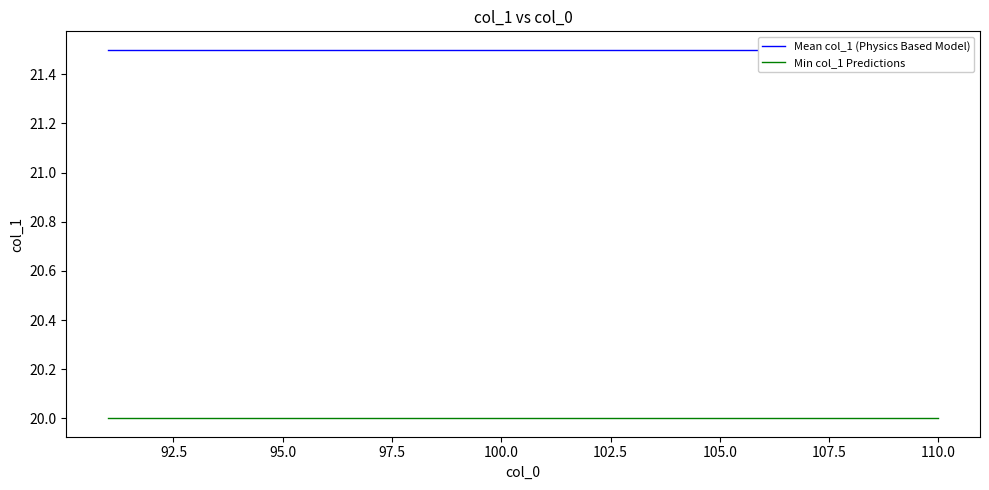

True or false: Mean col_1 (Physics Based Model) and Min col_1 Predictions cross at least once.

False